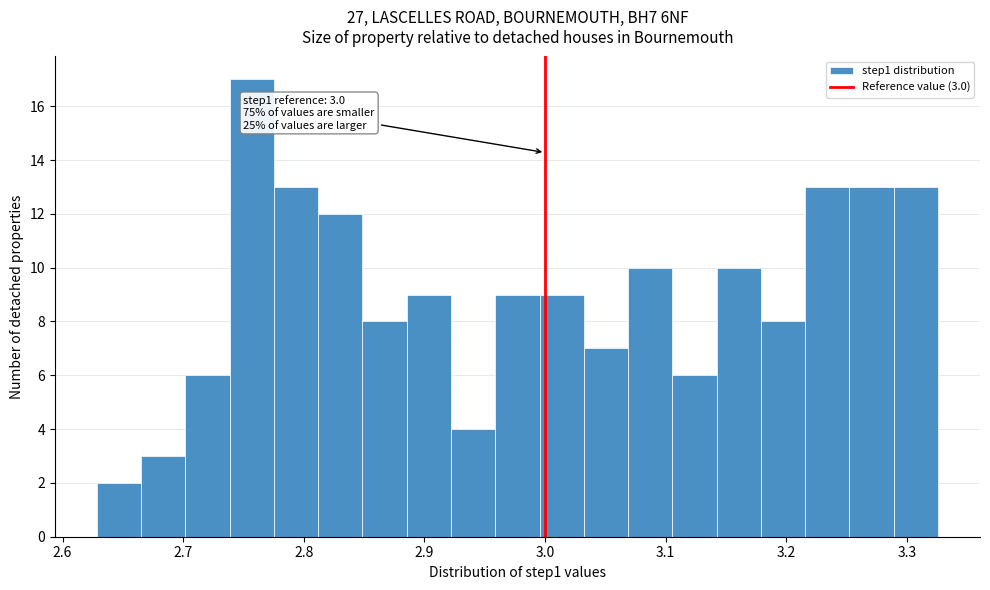

Read against the x-axis, roughly where is the centre of the tallest bar?

2.76